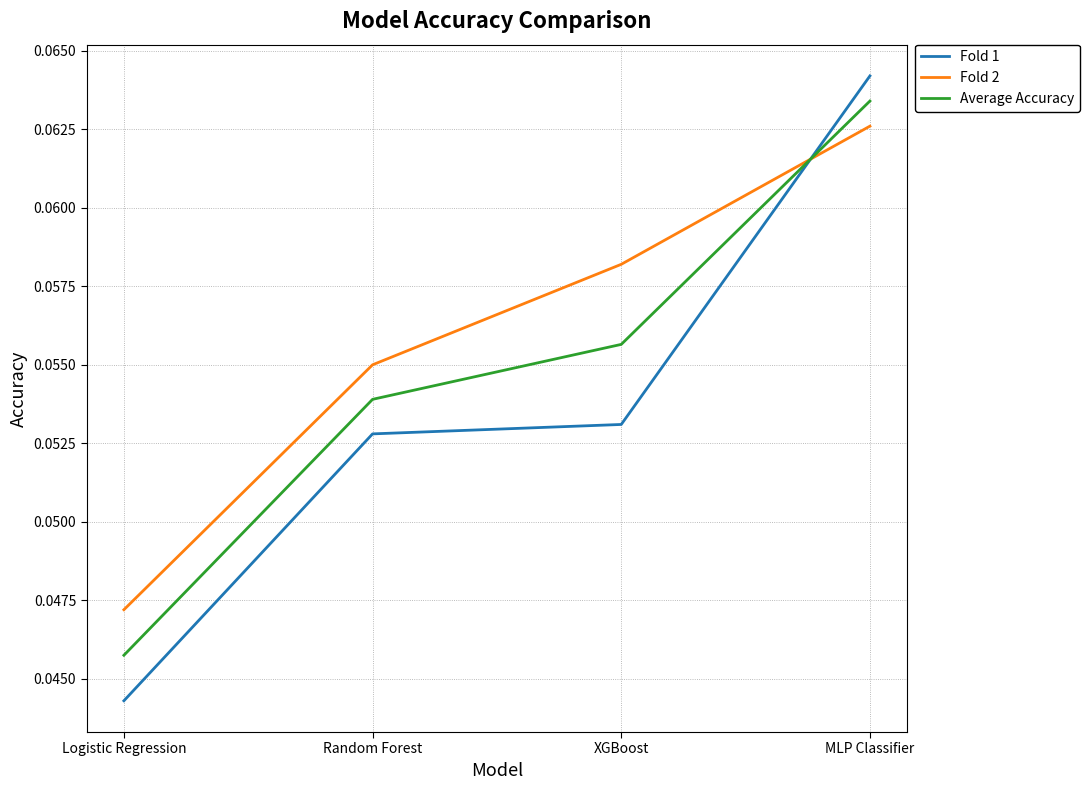

What position from the left is Logistic Regression?

1